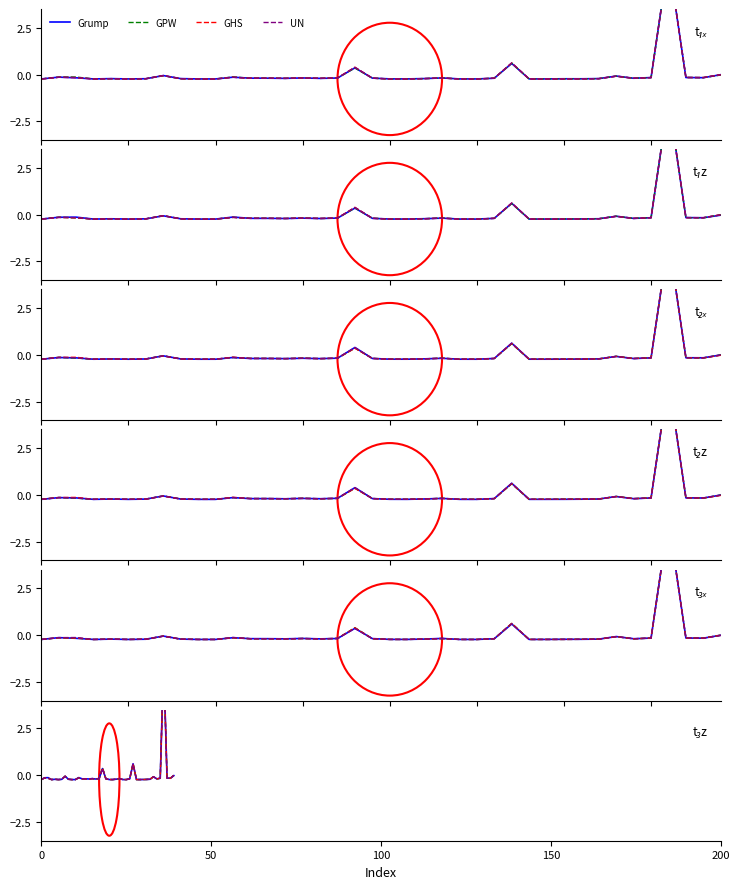

Which series has the largest range (max minus min)?

Grump